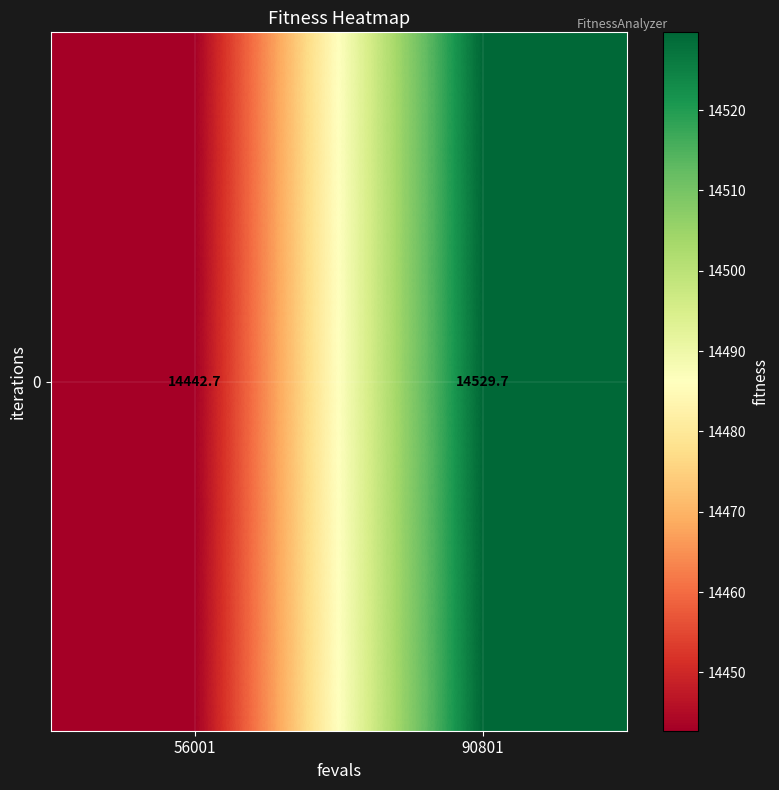

Reading left to right, list all the values displayed in this chart.

56001=14442.7	90801=14529.7